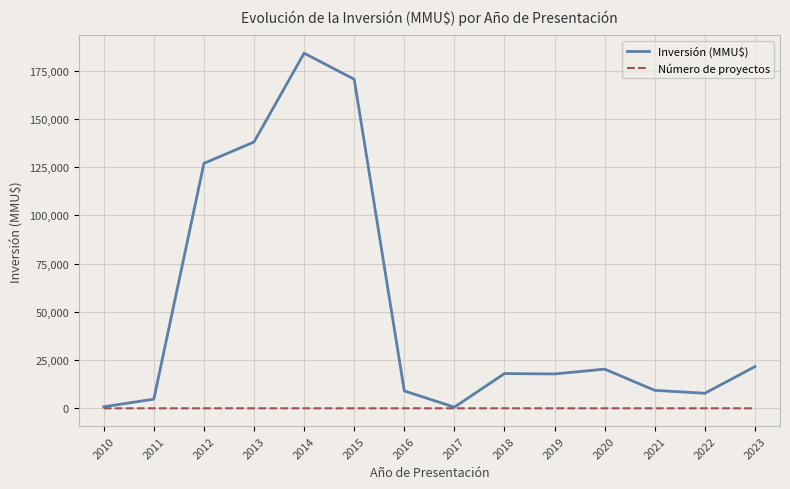

Rank the series at 2014 from highest to lowest value.

Inversión (MMU$), Número de proyectos